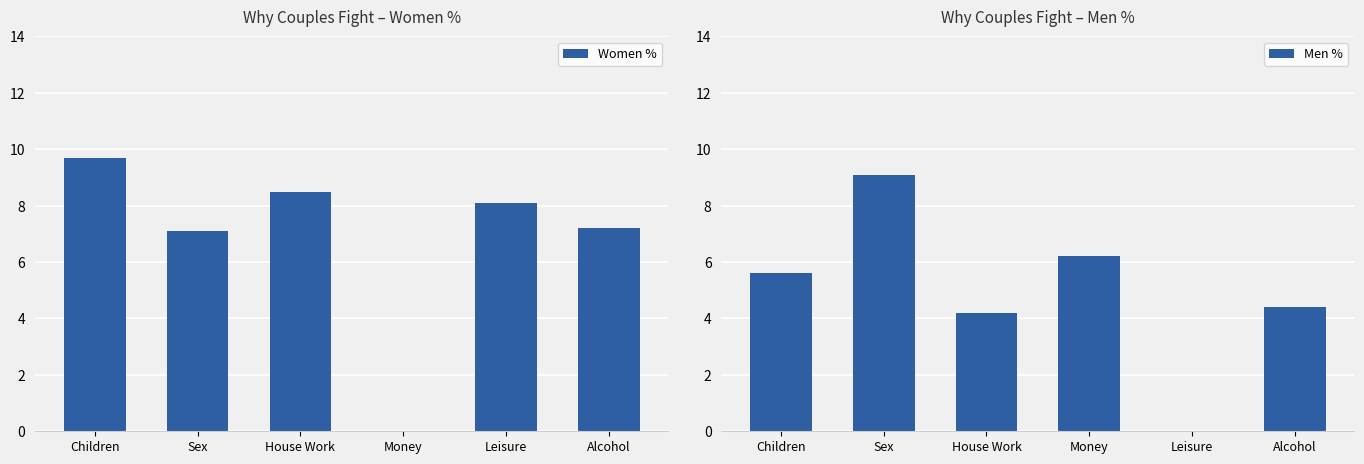

Which category has the highest value in the Men % series?

Sex